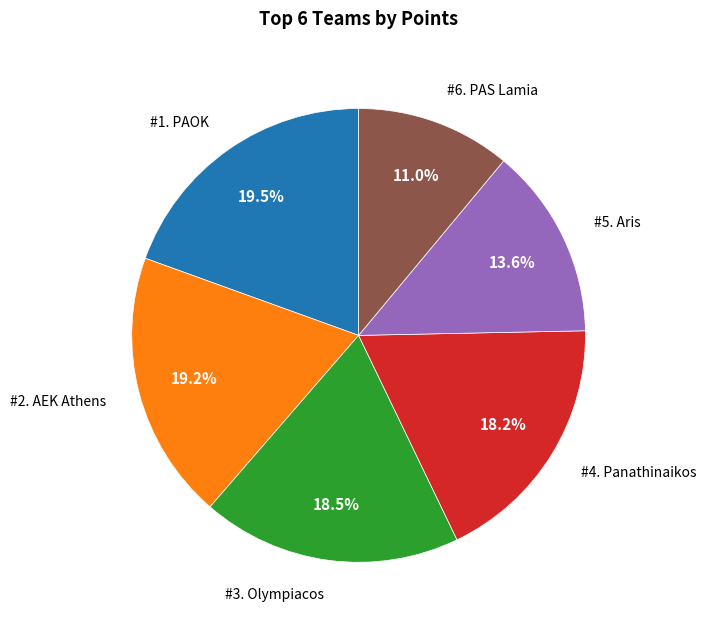

To the nearest percent, what is the difference between the largest and smallest slice percentages?

8%